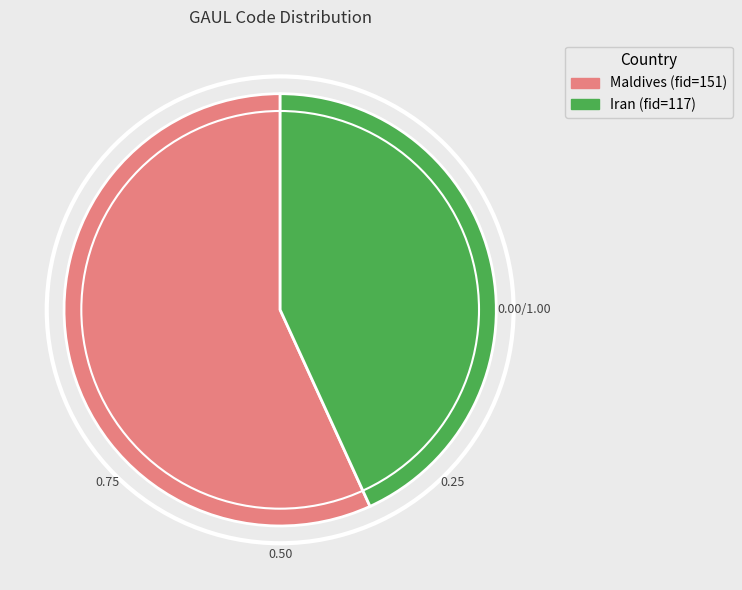

How many slices are in this pie chart?

2